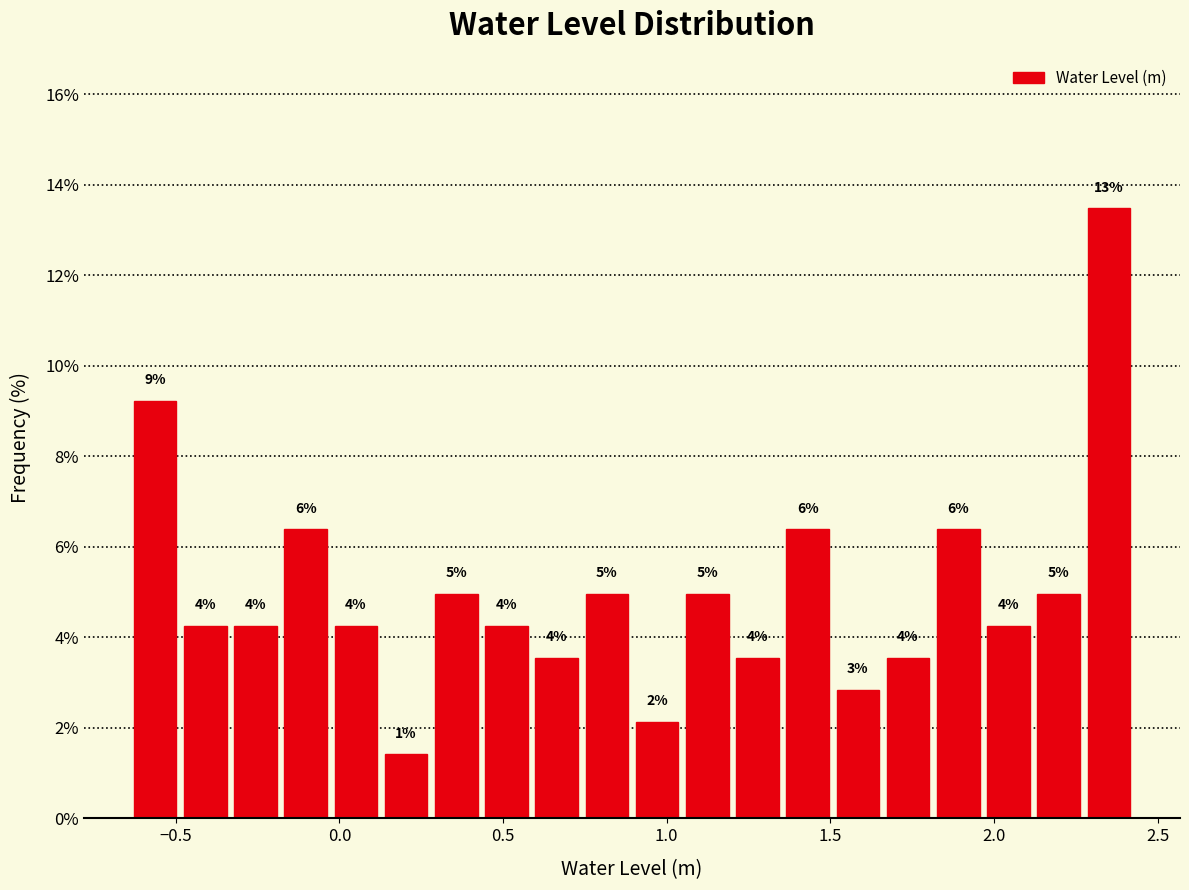

Around what value on the x-axis is the tallest bar? Give the approximate position of its centre, as read against the axis.

2.35